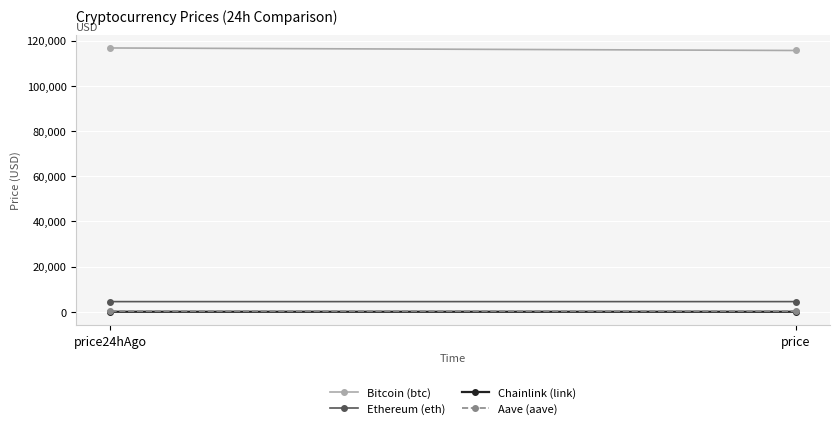

What is the spread (max minus min) of values at price24hAgo?

116709.6